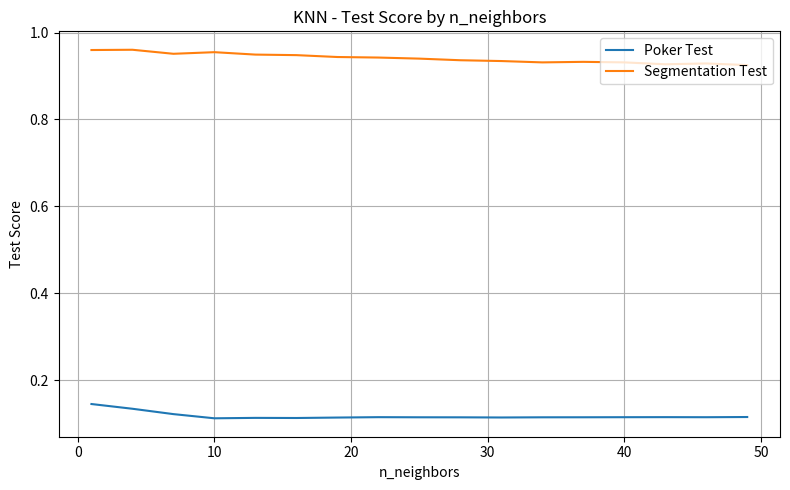

Which series has the largest total across all categories?

Segmentation Test